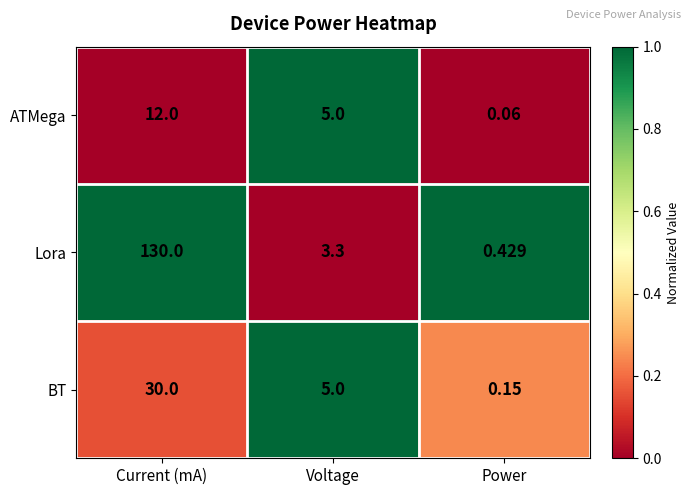

Which series changed the most between Current (mA) and Voltage?

Lora